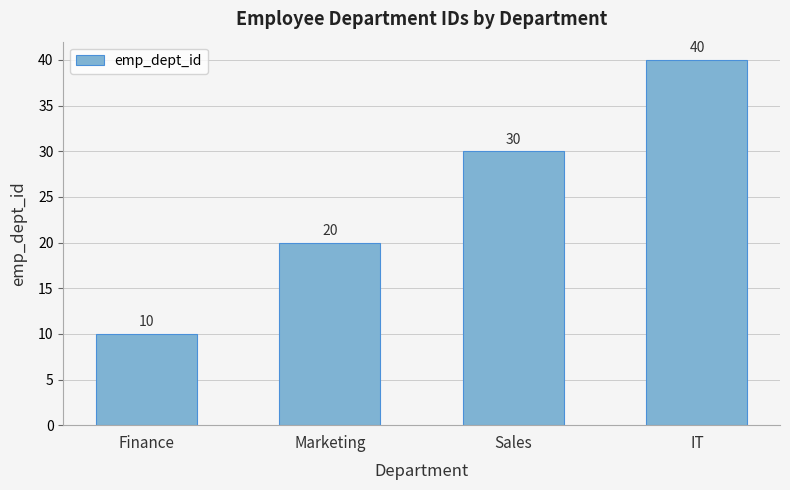

True or false: the data shows 10 at Finance.

True